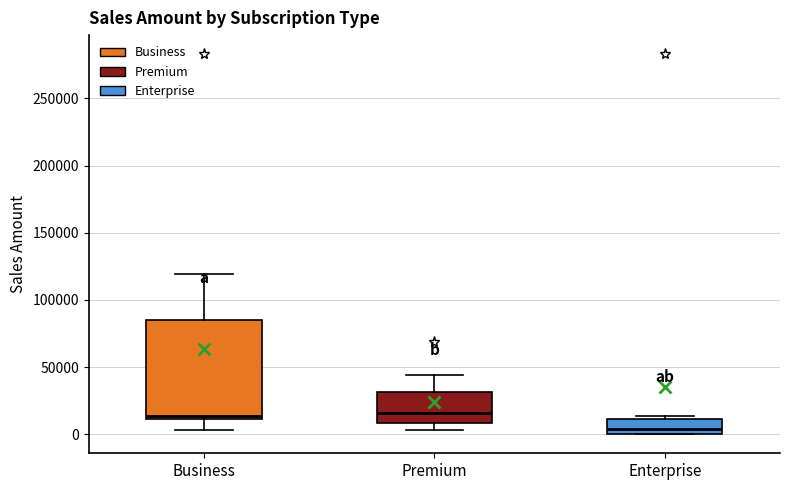

Reading left to right, read every box against the y-axis: the position of its median line, the range the box covers, and the ends of its whiskers. The values are not printed on the chart, so give them approximately, as read against the axis.

Business: median 15000, box 10000 to 85000, whiskers 5000 to 120000
Premium: median 15000, box 10000 to 30000, whiskers 5000 to 45000
Enterprise: median 5000, box 0 to 10000, whiskers 0 to 15000